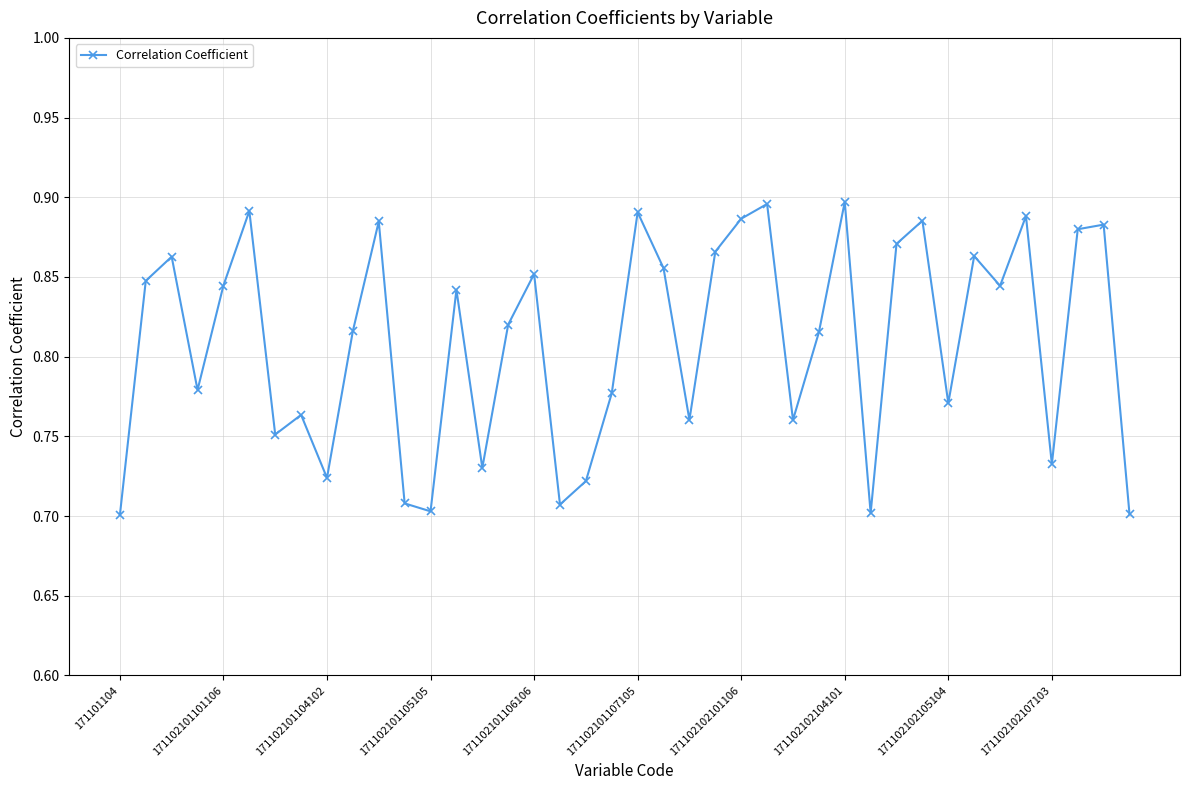

What is the sum of all values?

32.4